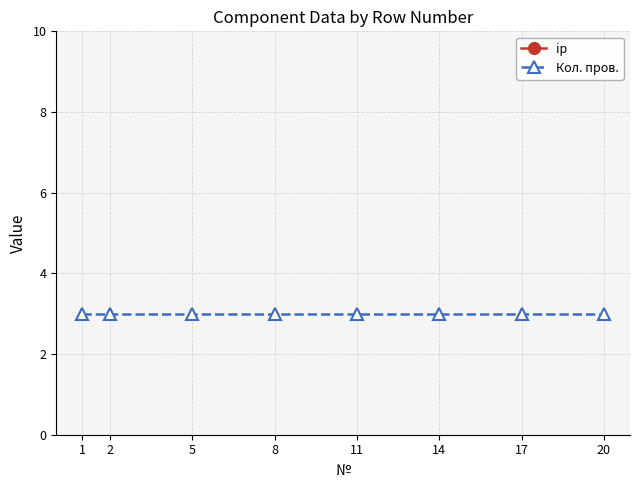

What is the sum of all Кол. пров. values?

24